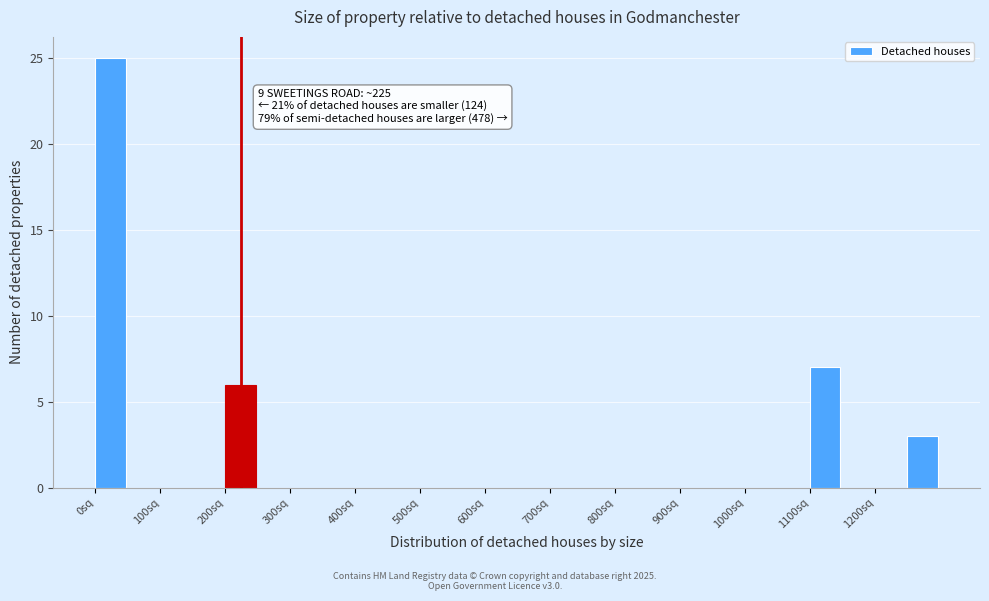

Which range on the x-axis has the tallest bar?

0 to 50